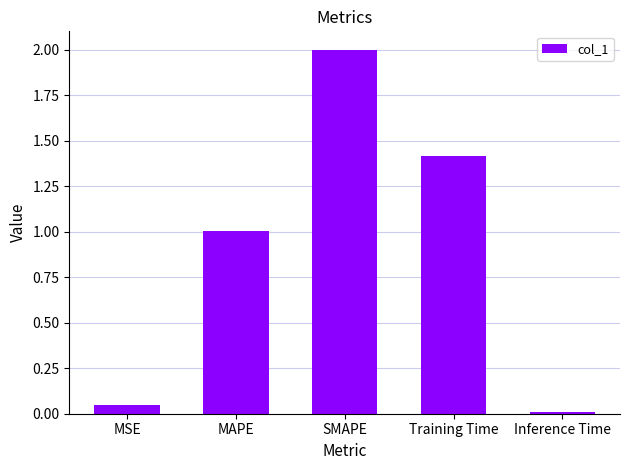

List the labels in order of value, largest first.

SMAPE, Training Time, MAPE, MSE, Inference Time